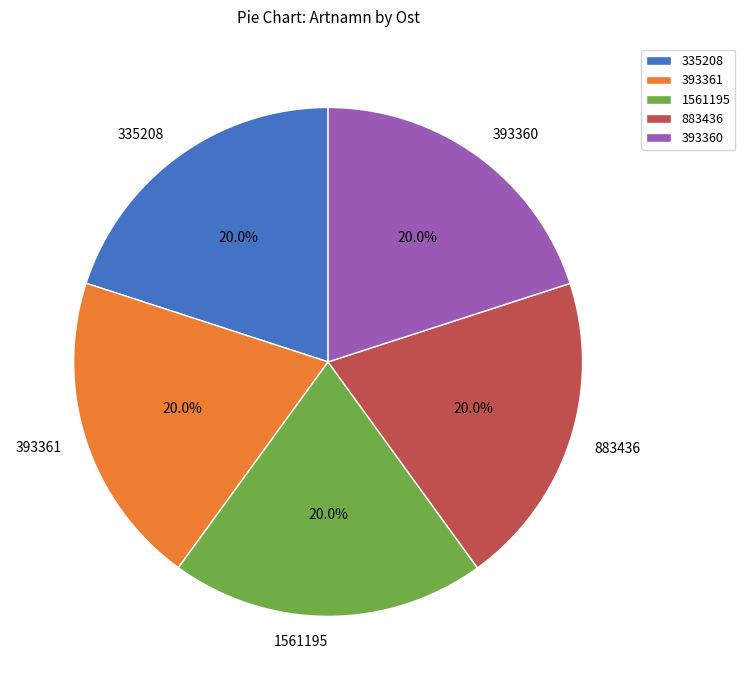

How many segments does this pie chart have?

5